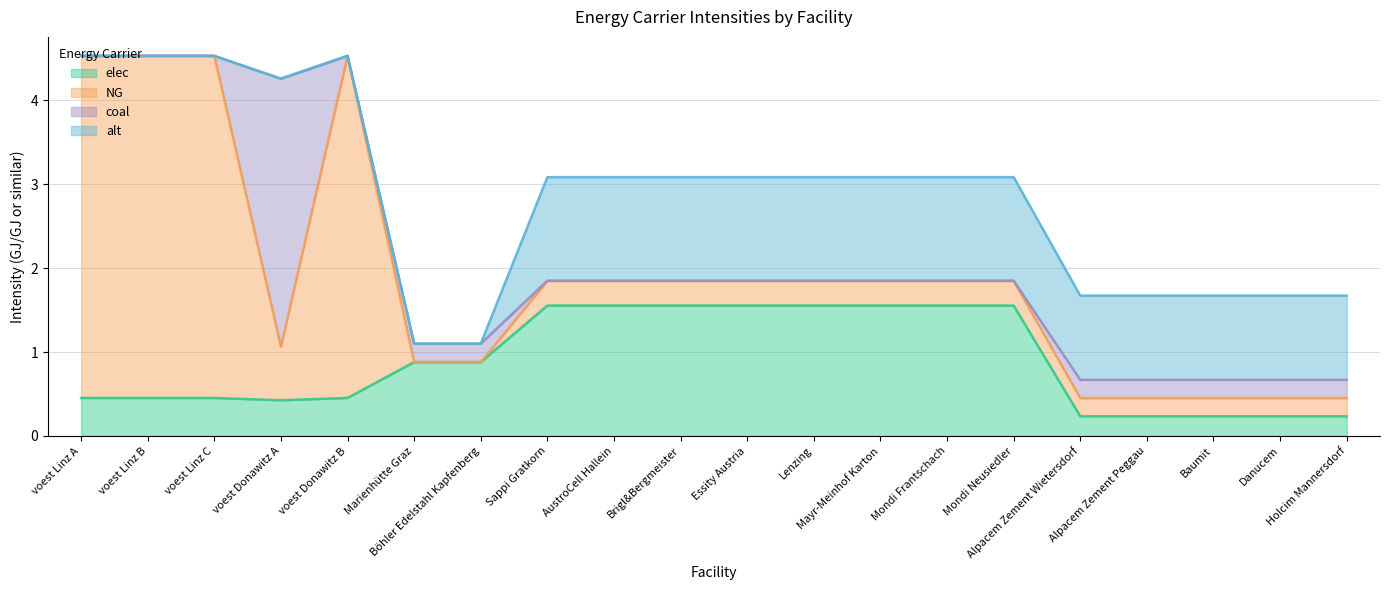

True or false: elec has a value of 0.2 at Alpacem Zement Peggau.

False